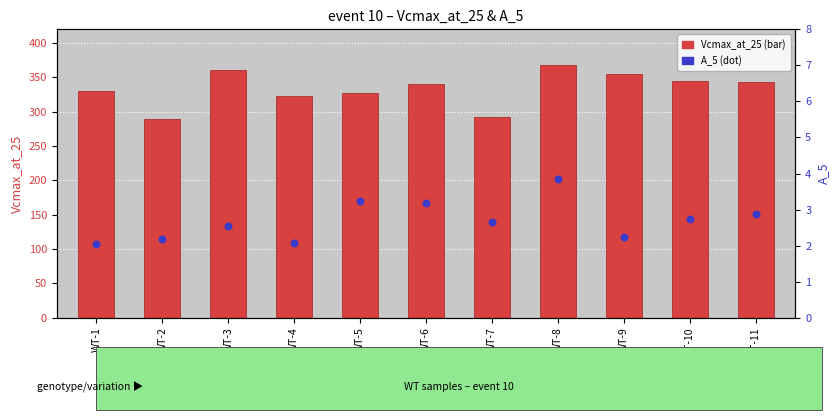

Which series has the widest spread of Y values?

Vcmax_at_25 (bar)